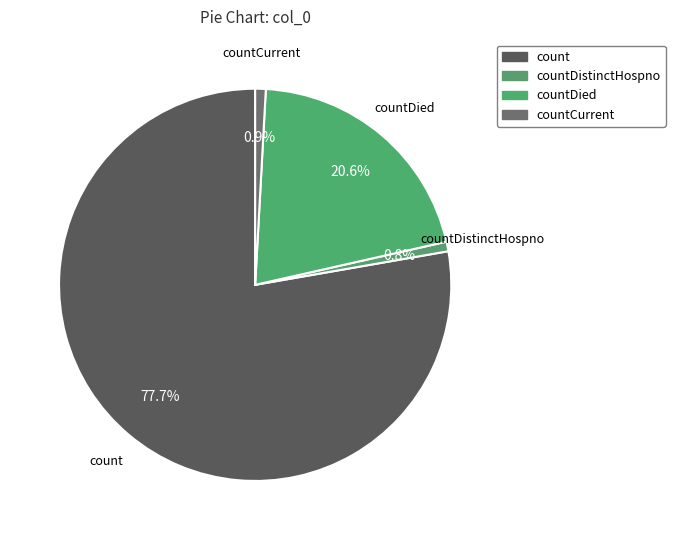

What is the largest slice in the pie chart?

count